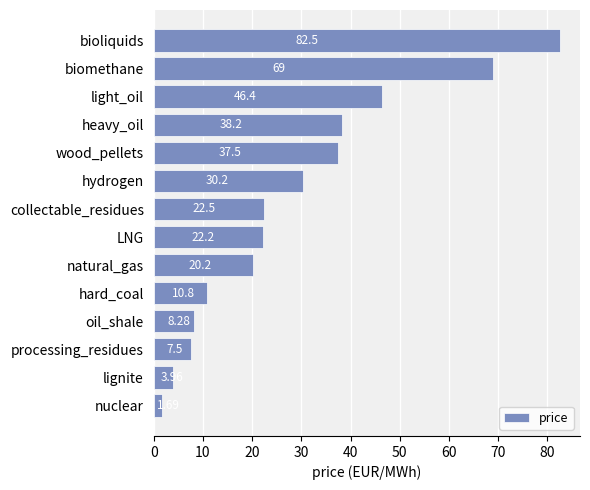

What is the ratio of the value at bioliquids to the value at heavy_oil?

2.2